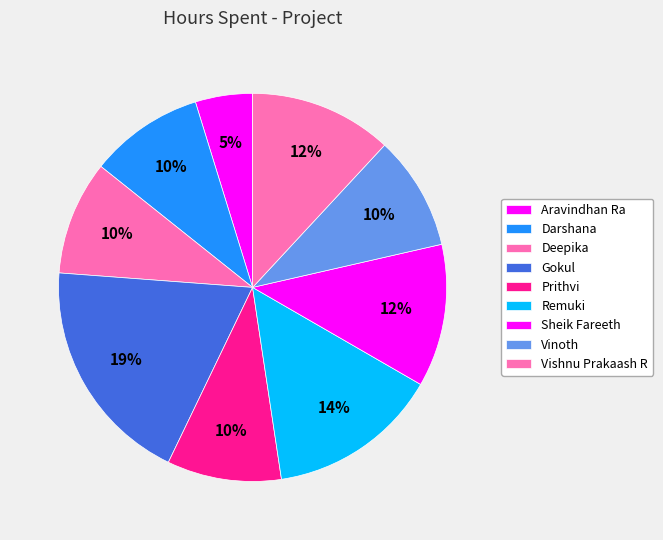

To the nearest percent, what percentage of the pie is Sheik Fareeth?

12%